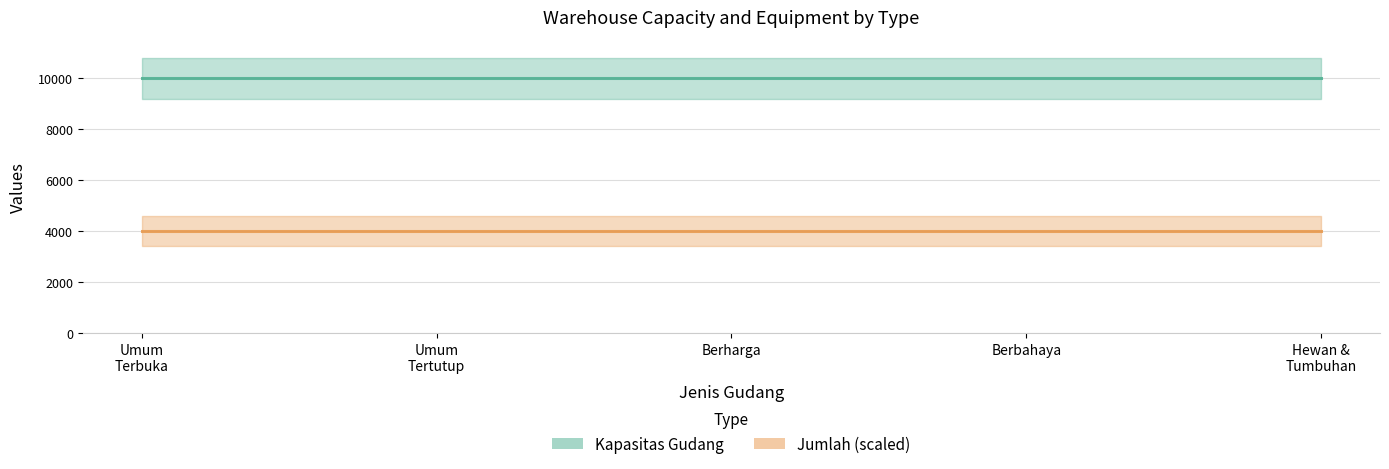

True or false: Kapasitas Gudang and Jumlah cross at least once.

False